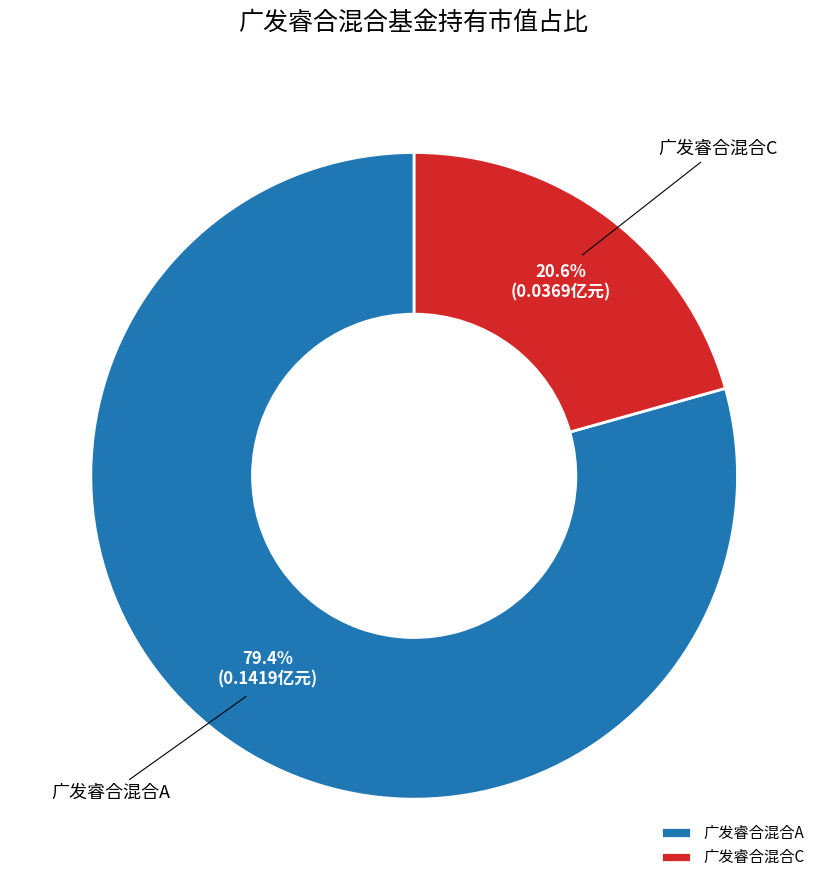

Count the number of slices in the pie.

2